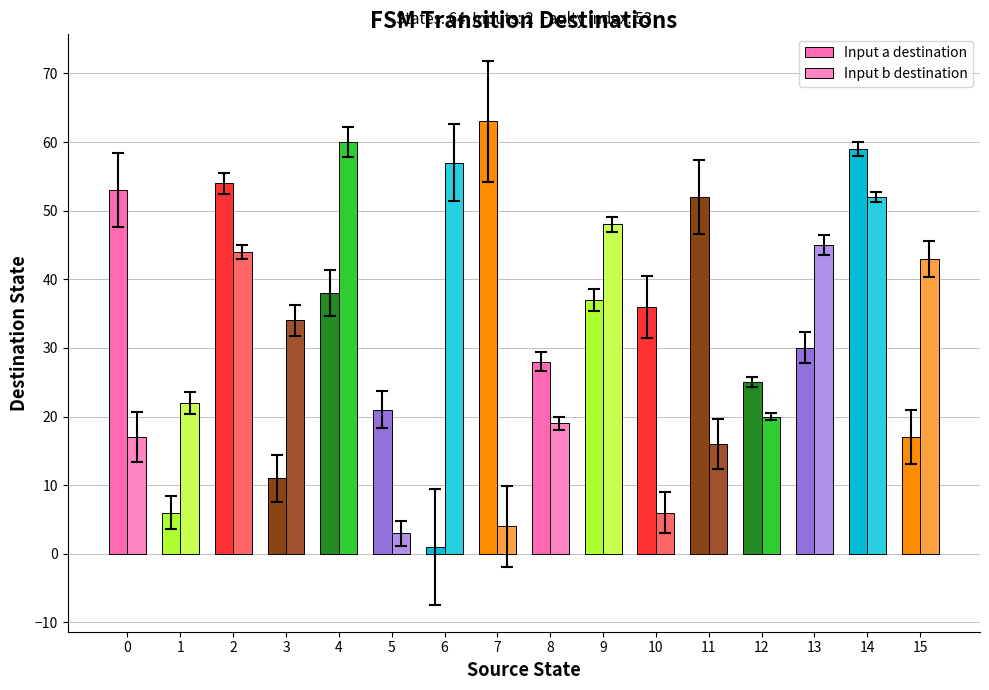

The Input b destination series shows 66 at 2. True or false?

False